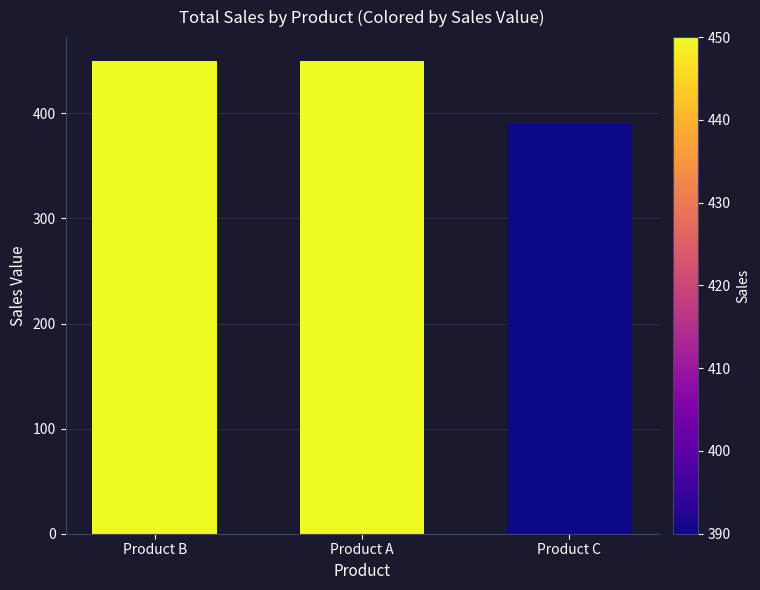

What value does the data have at Product A, to the nearest 10?

450